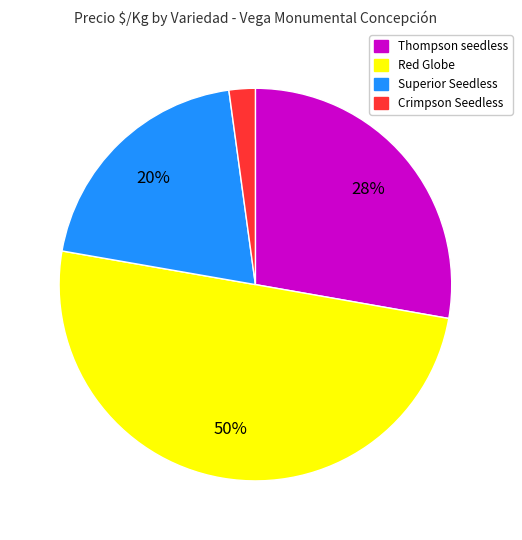

To the nearest percent, what is the average slice percentage?

25%